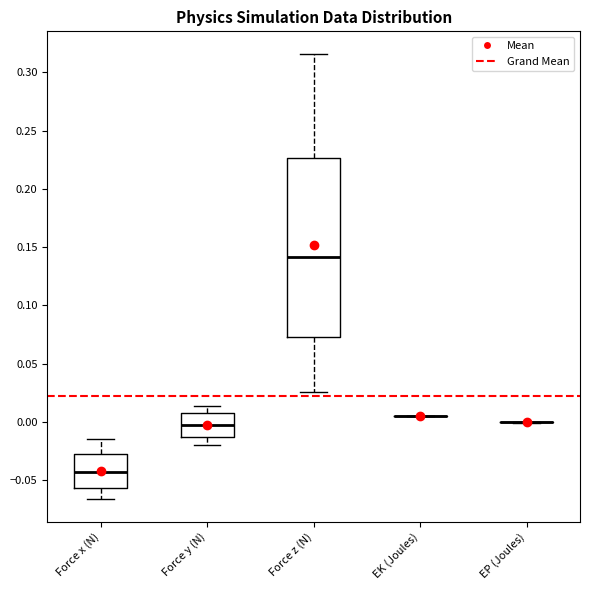

Reading left to right, read every box against the y-axis: the position of its median line, the range the box covers, and the ends of its whiskers. The values are not printed on the chart, so give them approximately, as read against the axis.

Force x (N): median -0.045, box -0.055 to -0.030, whiskers -0.065 to -0.015
Force y (N): median -0.005, box -0.015 to 0.005, whiskers -0.020 to 0.015
Force z (N): median 0.140, box 0.070 to 0.225, whiskers 0.025 to 0.315
EK (Joules): box collapsed to a line at 0.005, whiskers 0.005 to 0.005
EP (Joules): box collapsed to a line at 0.000, whiskers 0.000 to 0.000